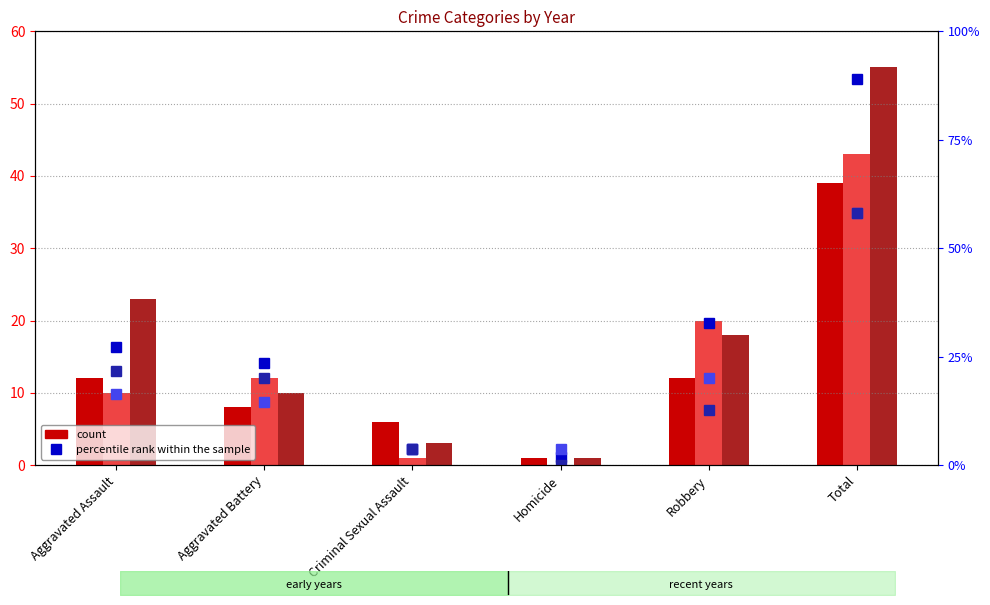

Reading left to right, transcribe all the data shown in this chart.

count 2015: 12.0	8.0	6.0	1.0	12.0	39.0
count 2017: 10.0	12.0	1.0	0.0	20.0	43.0
count 2024: 23.0	10.0	3.0	1.0	18.0	55.0
percentile rank 2016: 27.3	23.6	3.6	1.8	32.7	89.1
percentile rank 2023: 16.4	14.5	3.6	3.6	20.0	58.2
percentile rank 2019: 21.8	20.0	3.6	0.0	12.7	58.2